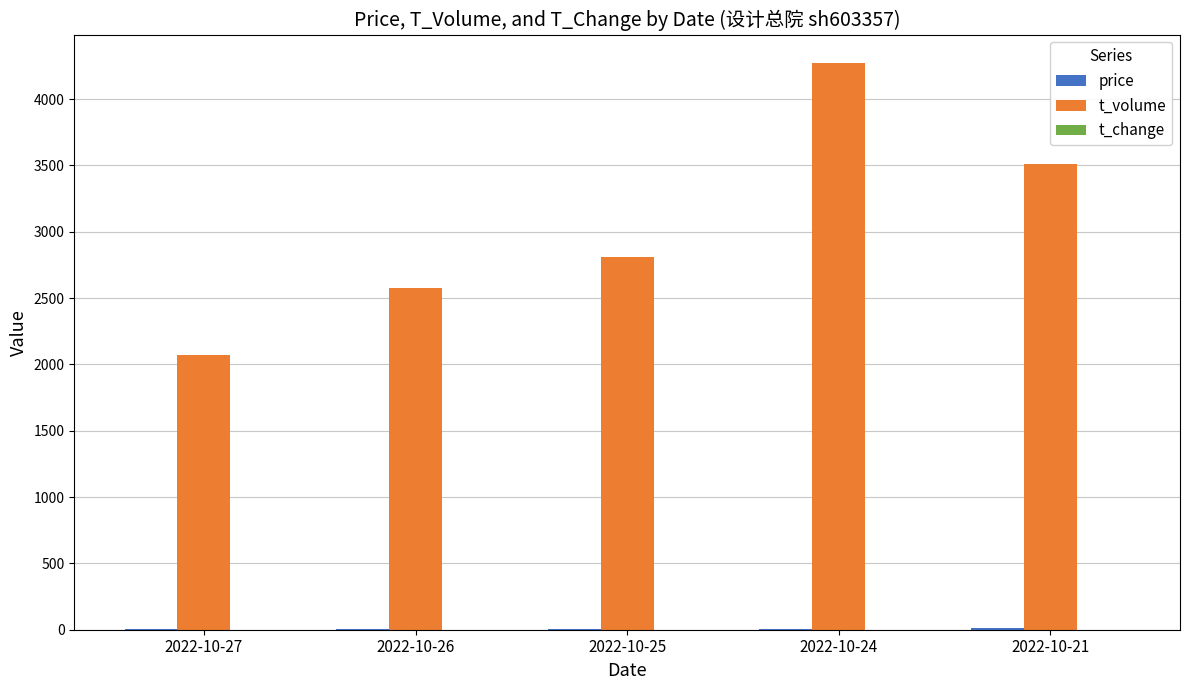

What is the greatest value displayed?

4272.0